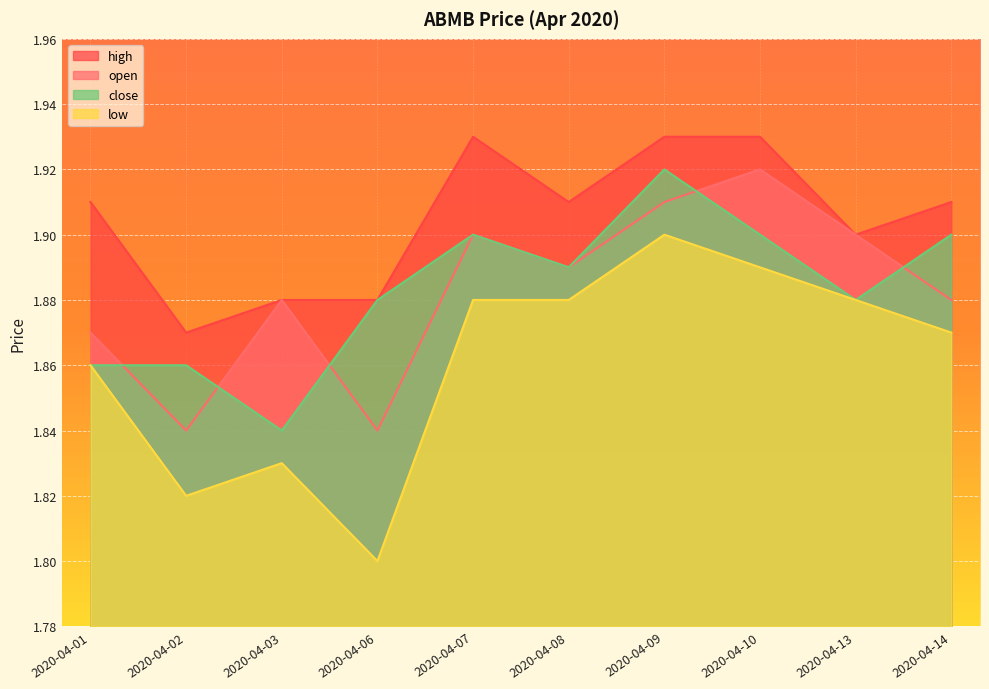

True or false: high and open cross at least once.

False